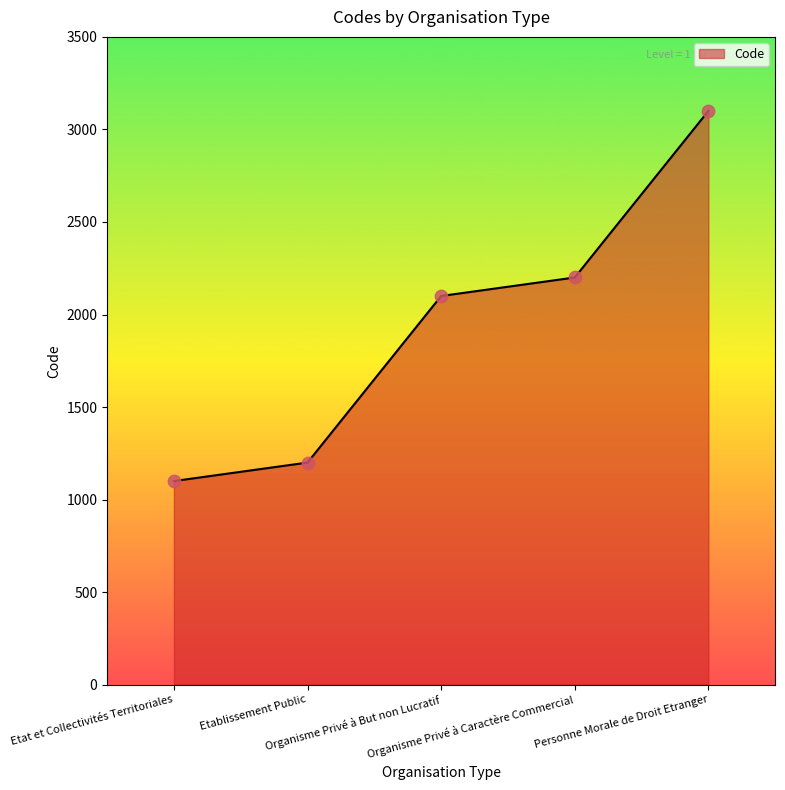

Approximately how many times larger is the value at Etat et Collectivités Territoriales compared to Etablissement Public?

0.9